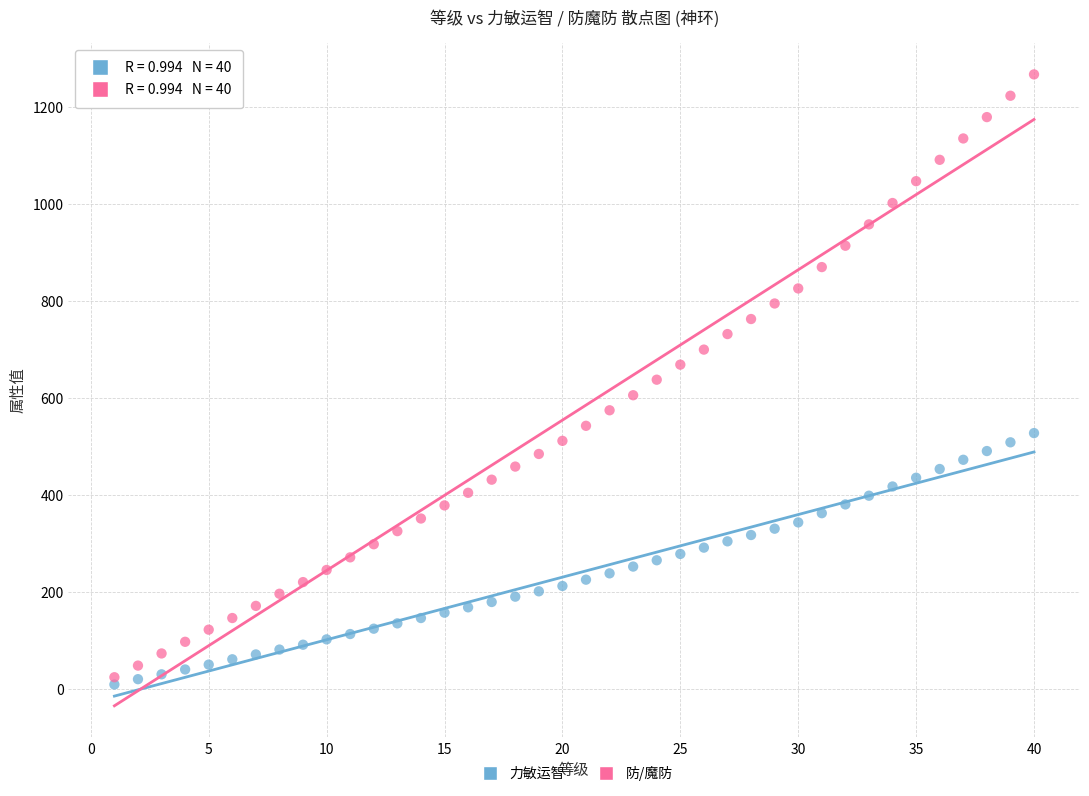

Across all data points, what is the range of Y values (max minus min)?

1257